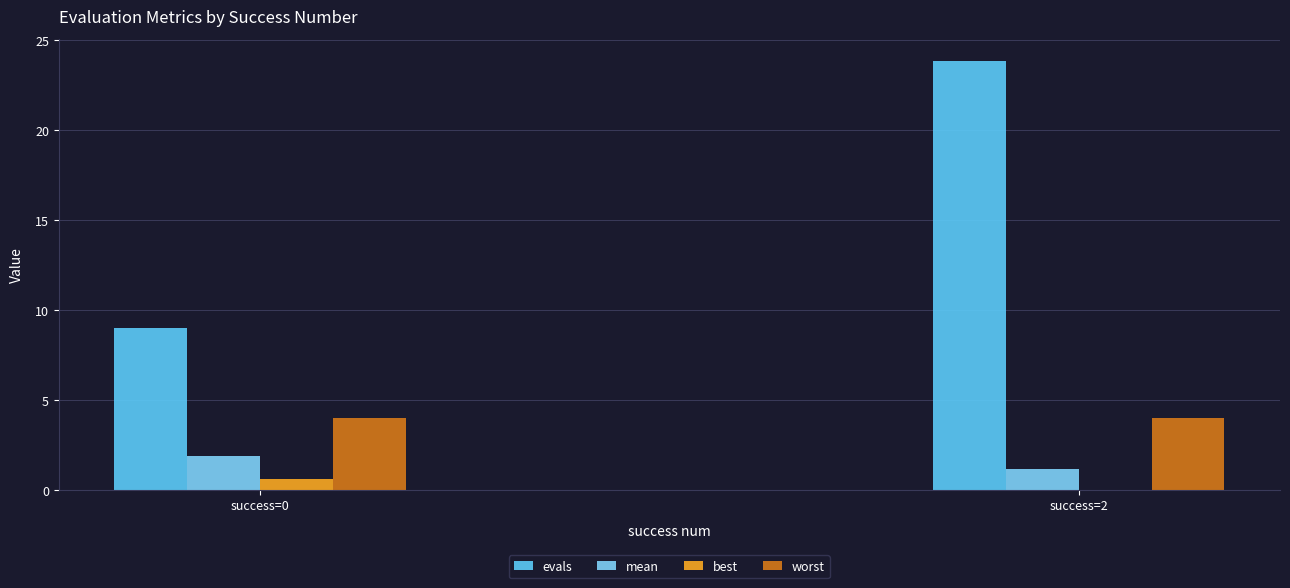

Which has a higher value, success=2 or success=0?

success=2